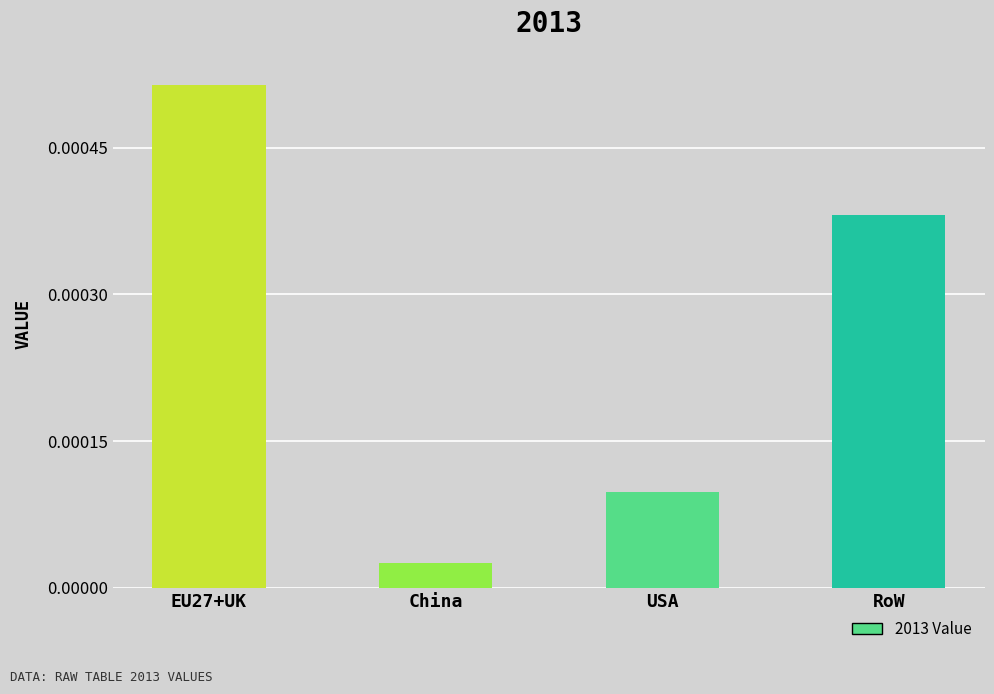

Where is the data nearest to the value 0?

China